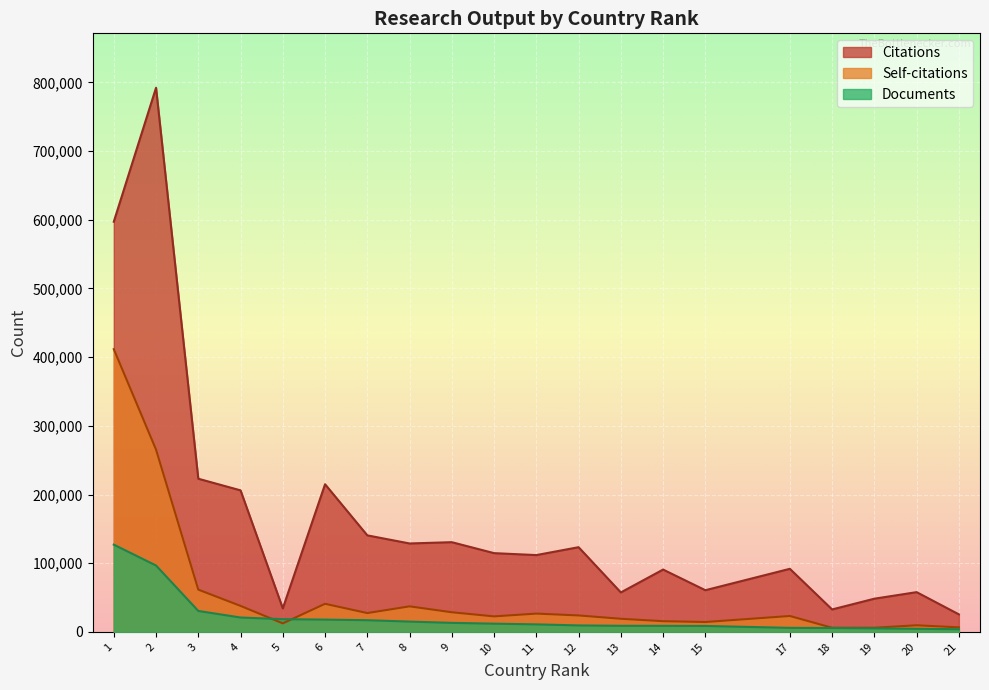

True or false: Citations and Self-citations cross at least once.

False